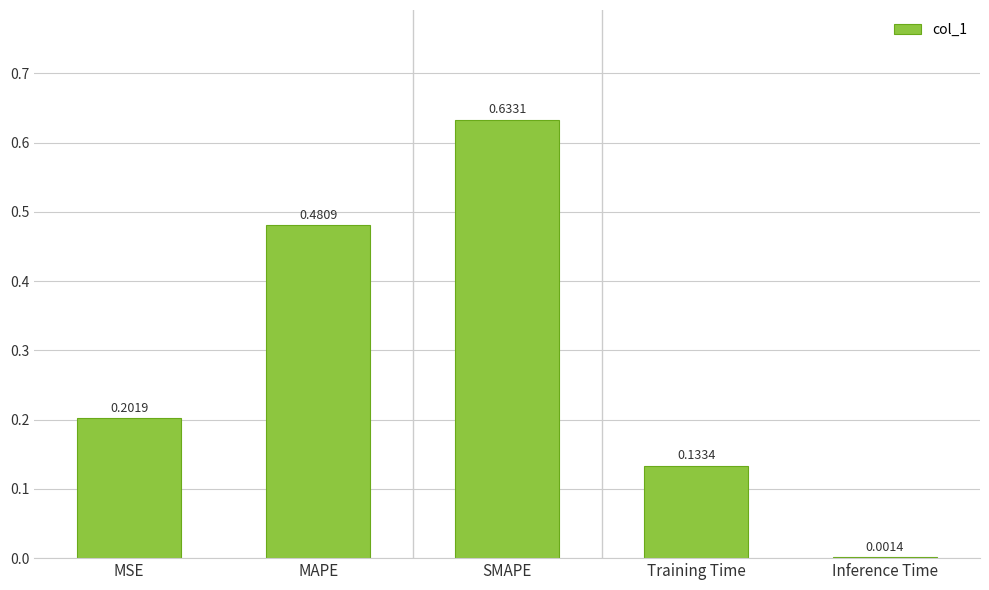

Are the bars horizontal?

No